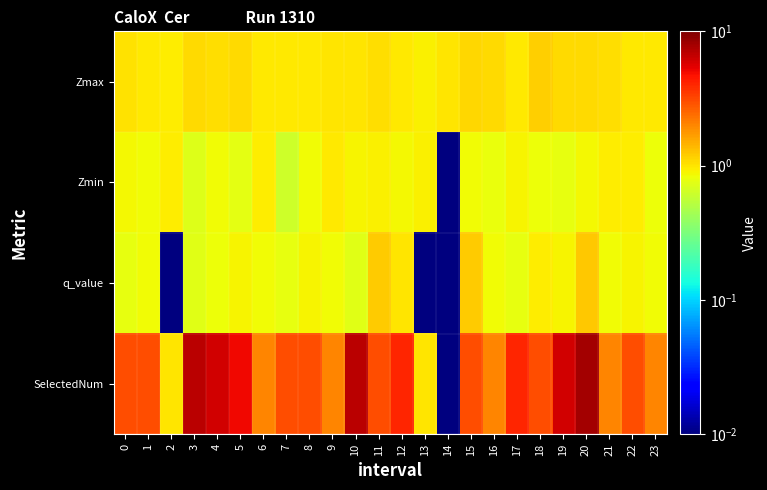

Reading left to right, extract all data points from this chart.

Zmax: 0=1.0	1=1.0	2=0.9	3=1.1	4=1.0	5=1.1	6=1.0	7=1.0	8=1.0	9=1.0	10=1.0	11=1.0	12=1.0	13=0.9	14=1.0	15=1.1	16=1.1	17=1.0	18=1.2	19=1.1	20=1.1	21=1.0	22=1.0	23=1.0
Zmin: 0=0.9	1=0.8	2=0.9	3=0.7	4=0.9	5=0.8	6=0.9	7=0.6	8=0.9	9=1.0	10=0.9	11=0.9	12=0.9	13=0.9	14=0.0	15=0.9	16=0.8	17=0.9	18=0.8	19=0.8	20=0.9	21=0.9	22=0.9	23=0.8
q_value: 0=0.8	1=0.8	2=0.0	3=0.7	4=0.8	5=0.9	6=0.8	7=0.8	8=0.9	9=0.8	10=0.7	11=1.2	12=1.0	13=0.0	14=0.0	15=1.2	16=0.8	17=0.8	18=0.9	19=0.9	20=1.2	21=0.8	22=0.9	23=0.8
SelectedNum: 0=3.0	1=3.0	2=1.0	3=7.0	4=6.0	5=5.0	6=2.0	7=3.0	8=3.0	9=2.0	10=7.0	11=3.0	12=4.0	13=1.0	14=0.0	15=3.0	16=2.0	17=4.0	18=3.0	19=6.0	20=8.0	21=2.0	22=3.0	23=2.0